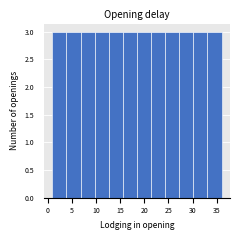

Reading left to right, transcribe this chart: for each bar, give the range it covers on the x-axis and its height. Neither the bar edges nor the heights are printed on the chart, so give them approximately, as read against the axes.

1.0 to 4.0: 3
4.0 to 7.0: 3
7.0 to 10.0: 3
10.0 to 12.5: 3
12.5 to 15.5: 3
15.5 to 18.5: 3
18.5 to 21.5: 3
21.5 to 24.5: 3
24.5 to 27.5: 3
27.5 to 30.0: 3
30.0 to 33.0: 3
33.0 to 36.0: 3